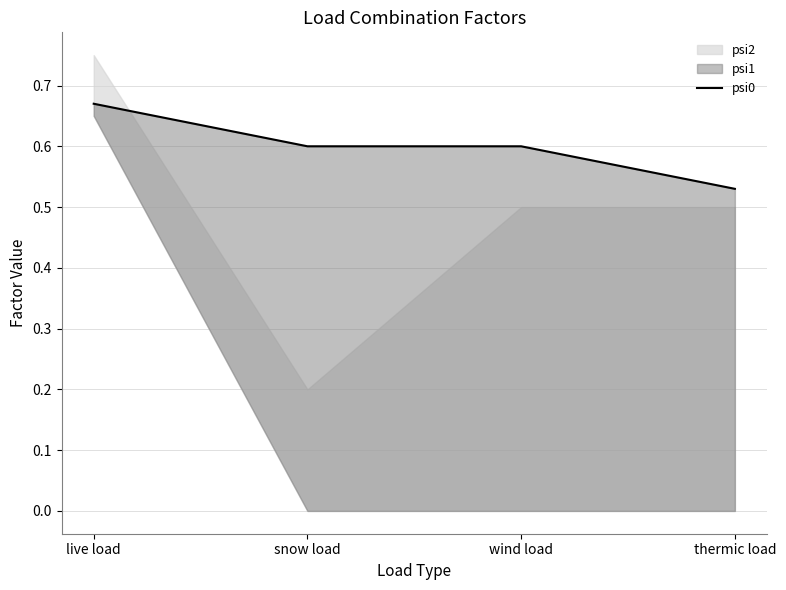

List the labels in order of value, smallest first.

thermic load, snow load, wind load, live load